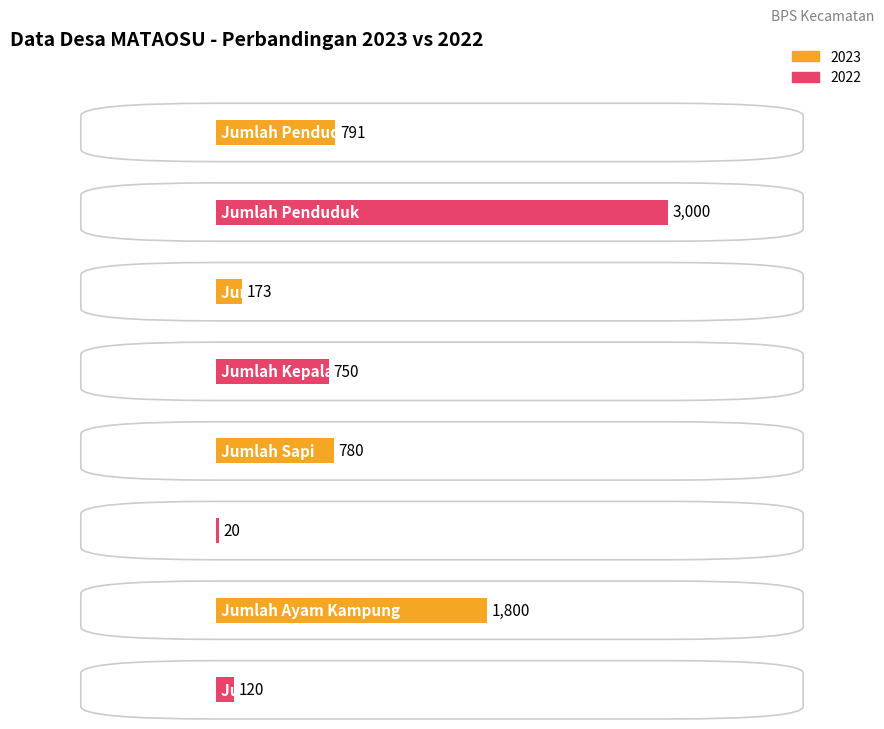

Is it true that Average utilization equals 791 at Jumlah Penduduk?

True